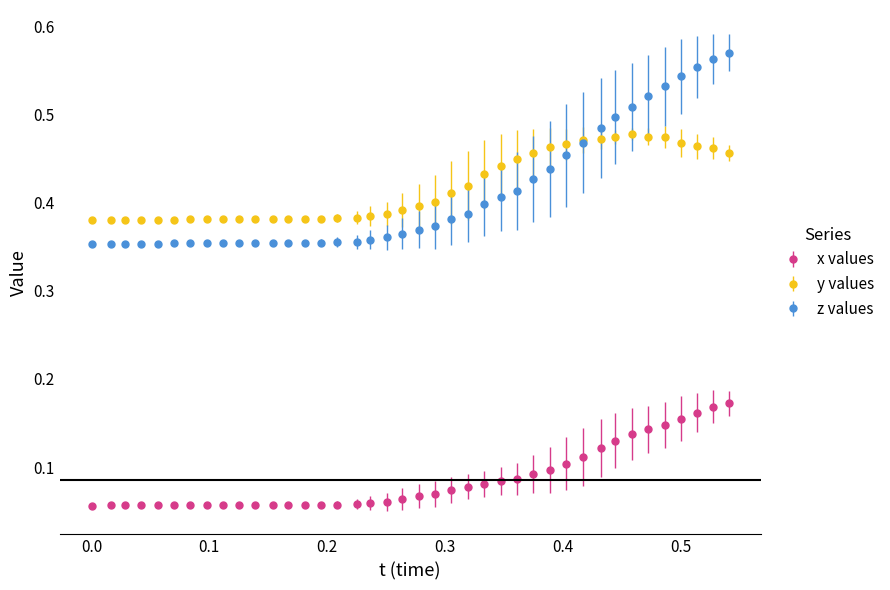

How many x values values are between 0 and 1?

40